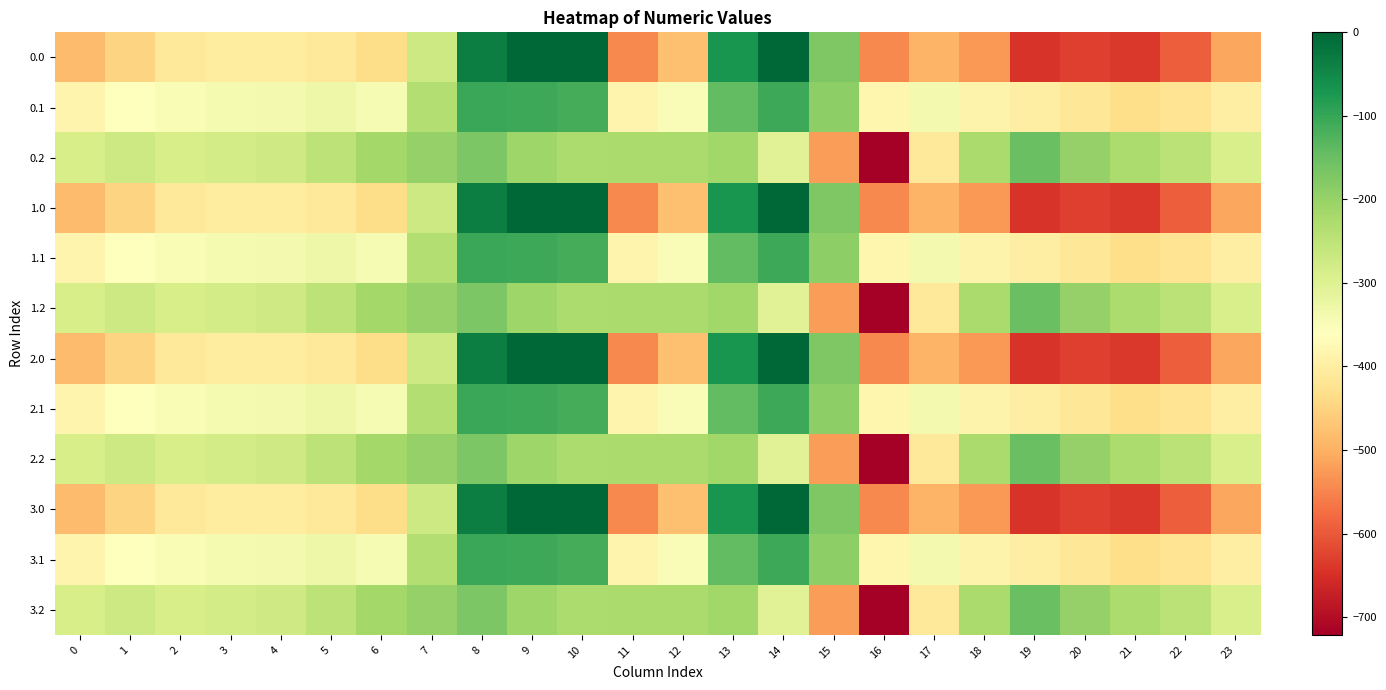

Reading left to right, transcribe all the data shown in this chart.

0.0: 0=-482.0	1=-449.5	2=-410.3	3=-404.4	4=-404.9	5=-410.8	6=-435.0	7=-270.7	8=-35.0	9=0.0	10=0.0	11=-544.3	12=-477.2	13=-70.2	14=-0.3	15=-172.8	16=-545.4	17=-493.8	18=-529.6	19=-644.5	20=-629.9	21=-638.4	22=-592.3	23=-511.3
0.1: 0=-384.6	1=-361.1	2=-347.9	3=-342.7	4=-339.6	5=-329.5	6=-345.2	7=-234.9	8=-102.3	9=-104.8	10=-114.0	11=-384.7	12=-350.8	13=-141.2	14=-105.5	15=-190.4	16=-380.5	17=-340.1	18=-388.5	19=-399.7	20=-414.5	21=-432.4	22=-419.9	23=-399.4
0.2: 0=-287.1	1=-272.7	2=-285.5	3=-281.0	4=-274.4	5=-248.1	6=-216.4	7=-199.0	8=-169.5	9=-209.6	10=-228.0	11=-225.2	12=-224.3	13=-212.2	14=-301.9	15=-522.2	16=-721.2	17=-409.5	18=-223.1	19=-151.1	20=-199.2	21=-226.4	22=-247.4	23=-287.5
1.0: 0=-482.0	1=-449.5	2=-410.3	3=-404.4	4=-404.9	5=-410.8	6=-435.0	7=-270.7	8=-35.0	9=0.0	10=0.0	11=-544.3	12=-477.2	13=-70.2	14=-0.3	15=-172.8	16=-545.4	17=-493.8	18=-529.6	19=-644.5	20=-629.9	21=-638.4	22=-592.3	23=-511.3
1.1: 0=-384.6	1=-361.1	2=-347.9	3=-342.7	4=-339.6	5=-329.5	6=-345.2	7=-234.9	8=-102.3	9=-104.8	10=-114.0	11=-384.7	12=-350.8	13=-141.2	14=-105.5	15=-190.4	16=-380.5	17=-340.1	18=-388.5	19=-399.7	20=-414.5	21=-432.4	22=-419.9	23=-399.4
1.2: 0=-287.1	1=-272.7	2=-285.5	3=-281.0	4=-274.4	5=-248.1	6=-216.4	7=-199.0	8=-169.5	9=-209.6	10=-228.0	11=-225.2	12=-224.3	13=-212.2	14=-301.9	15=-522.2	16=-721.2	17=-409.5	18=-223.1	19=-151.1	20=-199.2	21=-226.4	22=-247.4	23=-287.5
2.0: 0=-482.0	1=-449.5	2=-410.3	3=-404.4	4=-404.9	5=-410.8	6=-435.0	7=-270.7	8=-35.0	9=0.0	10=0.0	11=-544.3	12=-477.2	13=-70.2	14=-0.3	15=-172.8	16=-545.4	17=-493.8	18=-529.6	19=-644.5	20=-629.9	21=-638.4	22=-592.3	23=-511.3
2.1: 0=-384.6	1=-361.1	2=-347.9	3=-342.7	4=-339.6	5=-329.5	6=-345.2	7=-234.9	8=-102.3	9=-104.8	10=-114.0	11=-384.7	12=-350.8	13=-141.2	14=-105.5	15=-190.4	16=-380.5	17=-340.1	18=-388.5	19=-399.7	20=-414.5	21=-432.4	22=-419.9	23=-399.4
2.2: 0=-287.1	1=-272.7	2=-285.5	3=-281.0	4=-274.4	5=-248.1	6=-216.4	7=-199.0	8=-169.5	9=-209.6	10=-228.0	11=-225.2	12=-224.3	13=-212.2	14=-301.9	15=-522.2	16=-721.2	17=-409.5	18=-223.1	19=-151.1	20=-199.2	21=-226.4	22=-247.4	23=-287.5
3.0: 0=-482.0	1=-449.5	2=-410.3	3=-404.4	4=-404.9	5=-410.8	6=-435.0	7=-270.7	8=-35.0	9=0.0	10=0.0	11=-544.3	12=-477.2	13=-70.2	14=-0.3	15=-172.8	16=-545.4	17=-493.8	18=-529.6	19=-644.5	20=-629.9	21=-638.4	22=-592.3	23=-511.3
3.1: 0=-384.6	1=-361.1	2=-347.9	3=-342.7	4=-339.6	5=-329.5	6=-345.2	7=-234.9	8=-102.3	9=-104.8	10=-114.0	11=-384.7	12=-350.8	13=-141.2	14=-105.5	15=-190.4	16=-380.5	17=-340.1	18=-388.5	19=-399.7	20=-414.5	21=-432.4	22=-419.9	23=-399.4
3.2: 0=-287.1	1=-272.7	2=-285.5	3=-281.0	4=-274.4	5=-248.1	6=-216.4	7=-199.0	8=-169.5	9=-209.6	10=-228.0	11=-225.2	12=-224.3	13=-212.2	14=-301.9	15=-522.2	16=-721.2	17=-409.5	18=-223.1	19=-151.1	20=-199.2	21=-226.4	22=-247.4	23=-287.5